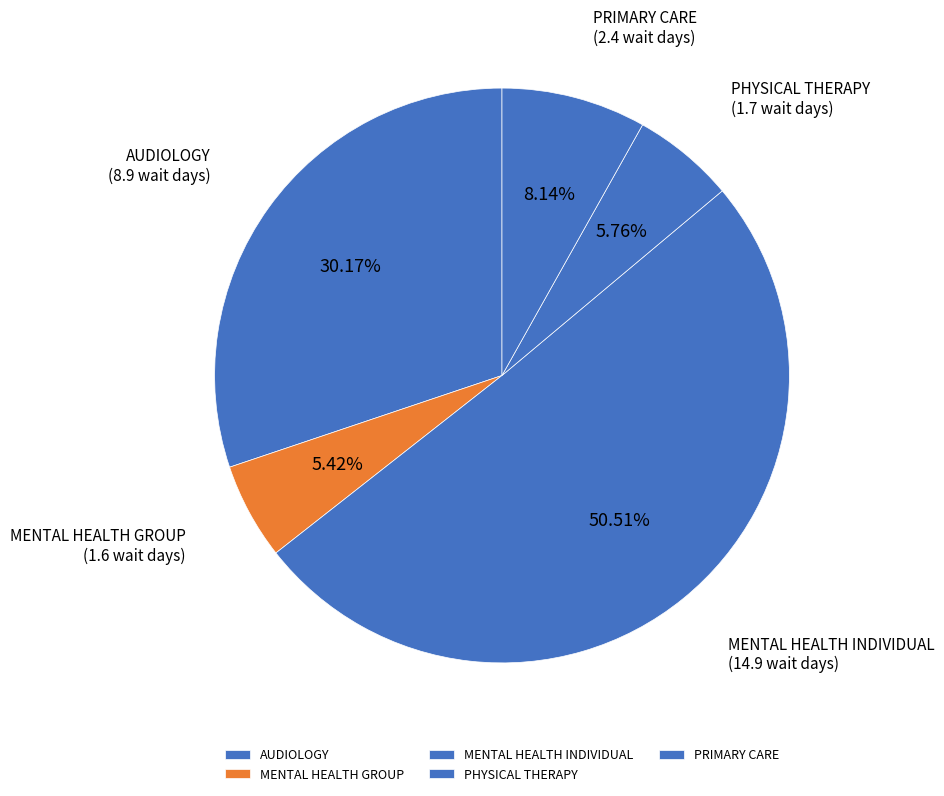

Is the sum of PRIMARY CARE and MENTAL HEALTH GROUP greater than half?

No